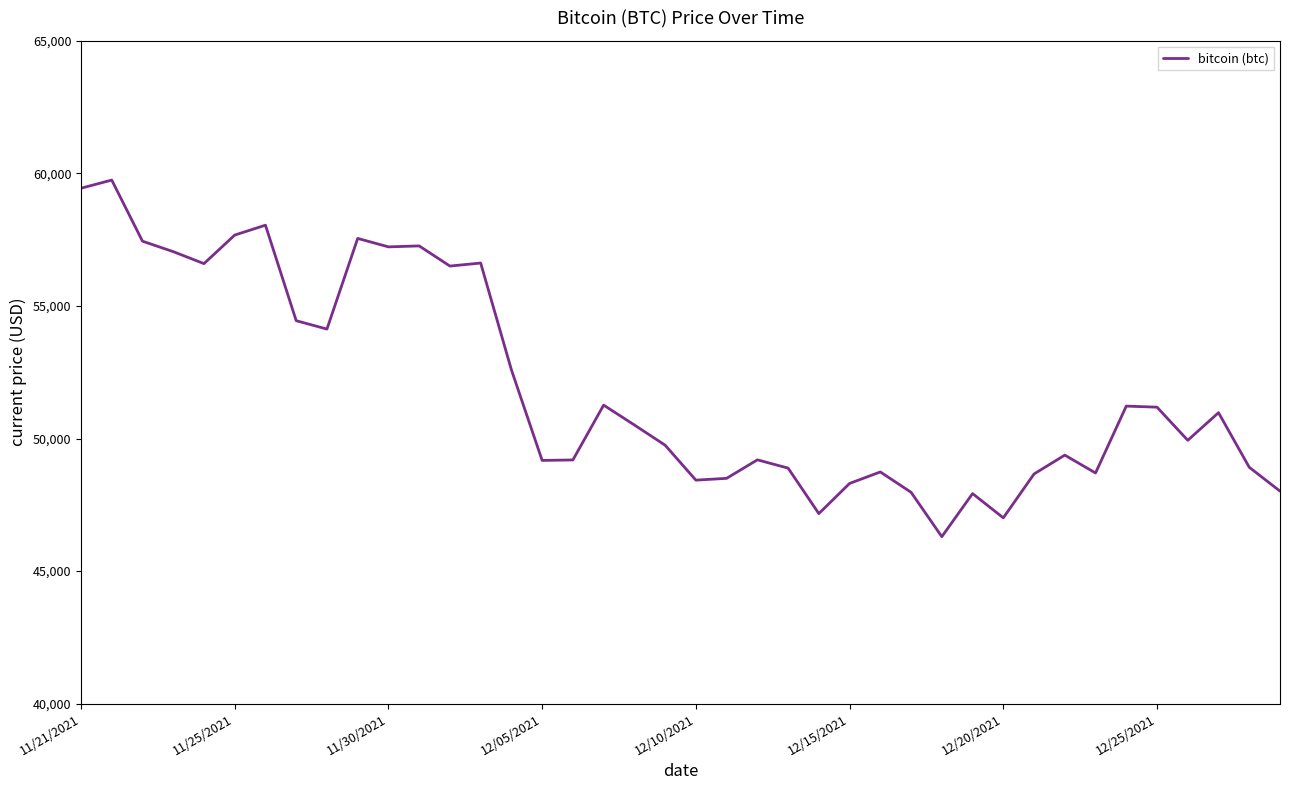

What is the sum of all values?

2077593